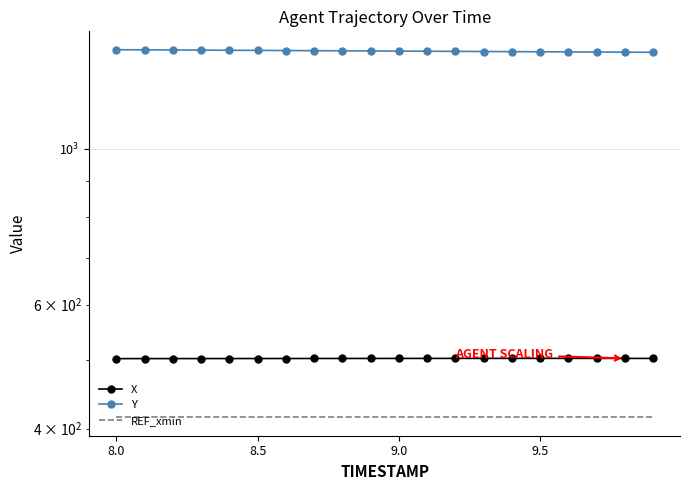

Reading left to right, transcribe all the data shown in this chart.

X: 502.9	502.9	503.0	503.0	503.0	503.1	503.1	503.1	503.2	503.2	503.2	503.3	503.3	503.3	503.3	503.3	503.3	503.3	503.3	503.2
Y: 1381.7	1381.1	1380.5	1379.9	1379.3	1378.7	1378.0	1377.4	1376.7	1376.1	1375.5	1374.9	1374.3	1373.7	1373.0	1372.5	1371.8	1371.2	1370.7	1370.1
REF_xmin: 415.0	415.0	415.0	415.0	415.0	415.0	415.0	415.0	415.0	415.0	415.0	415.0	415.0	415.0	415.0	415.0	415.0	415.0	415.0	415.0